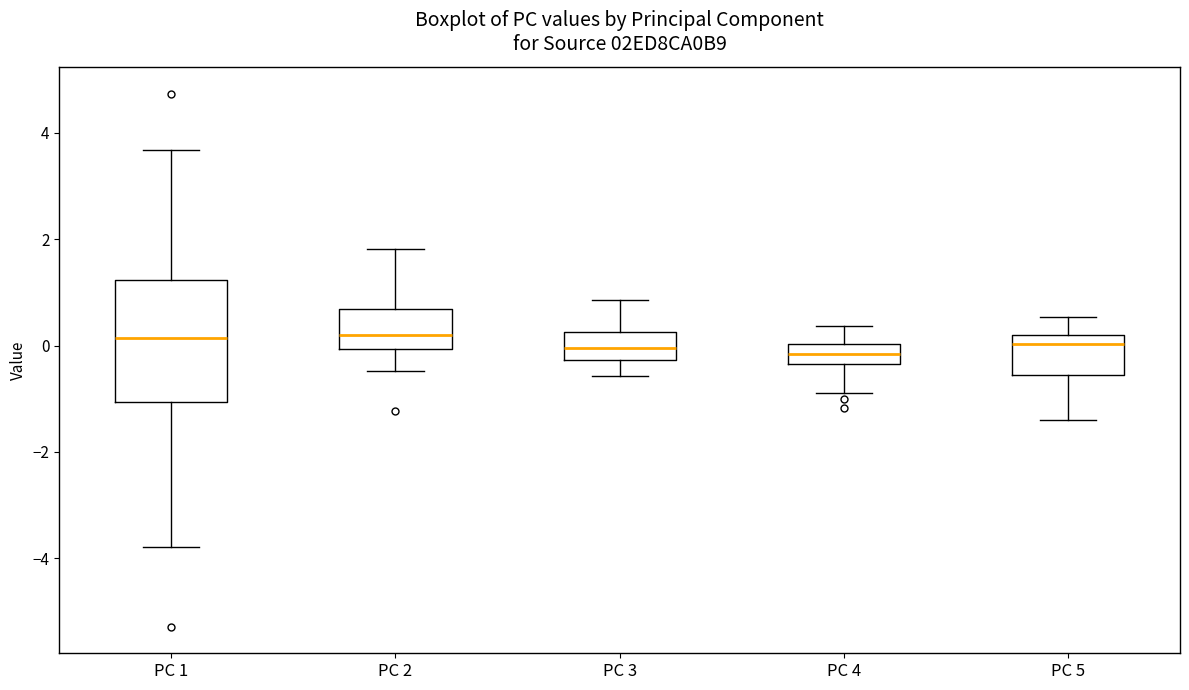

Where does the upper whisker of the box for PC 4 end on the y-axis? The values are not printed on the chart, so give them approximately, as read against the axis.

0.4